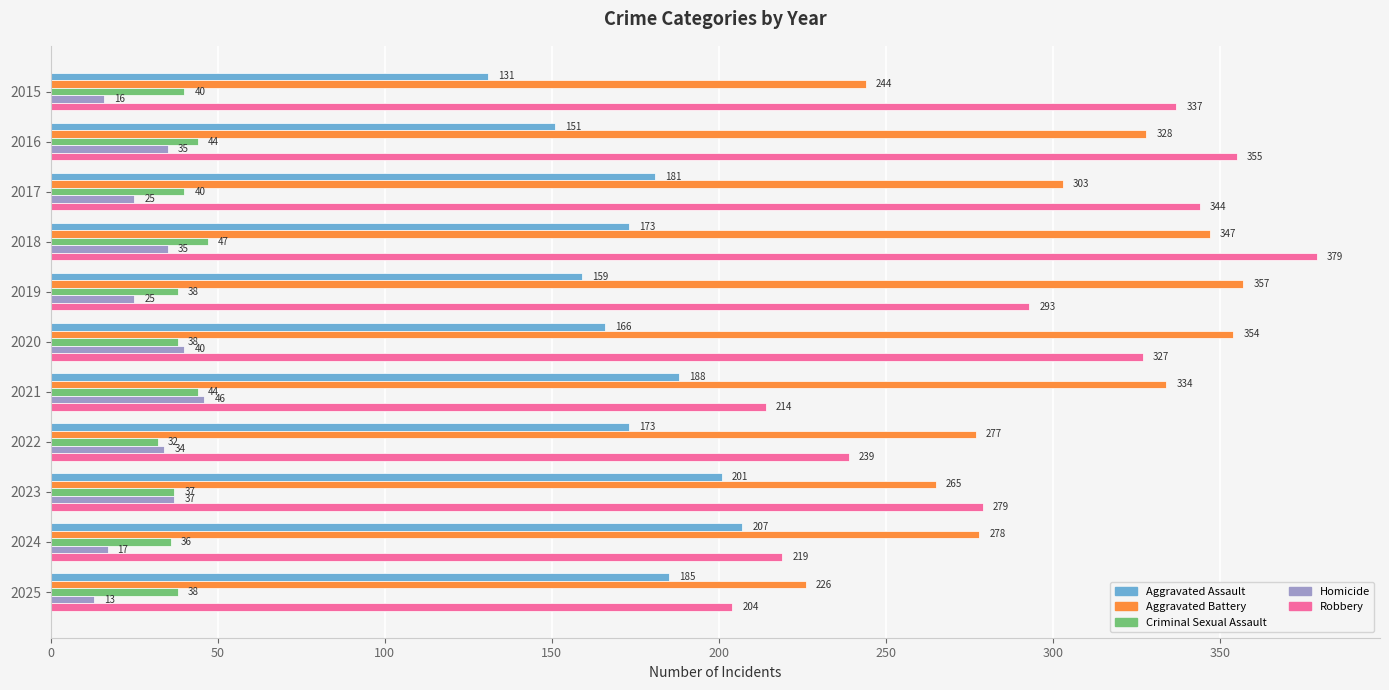

What is the difference between the highest and lowest values at 2015?

321